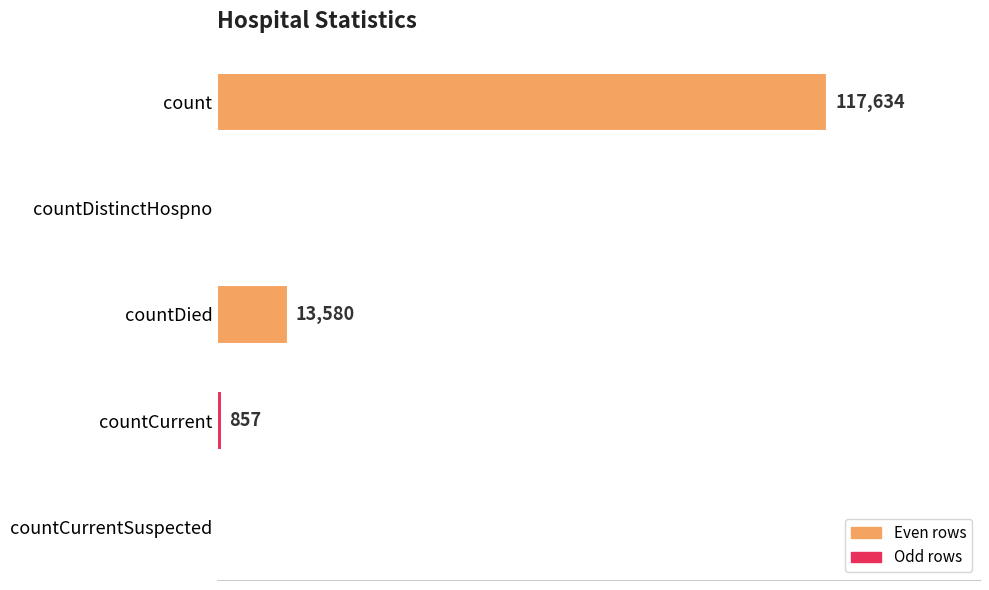

Are the bars horizontal?

Yes